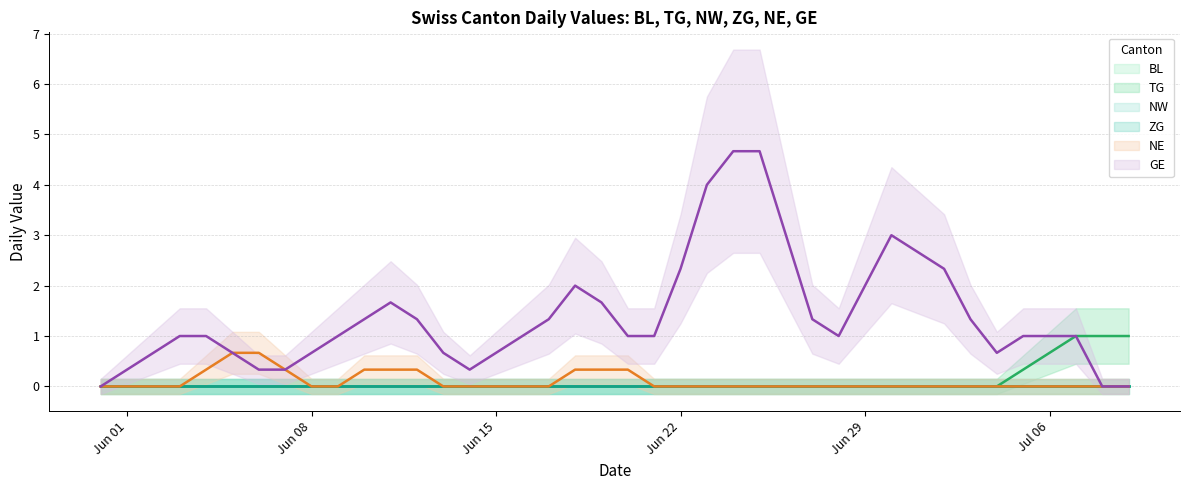

Which has a higher value, 21 or 24?

21